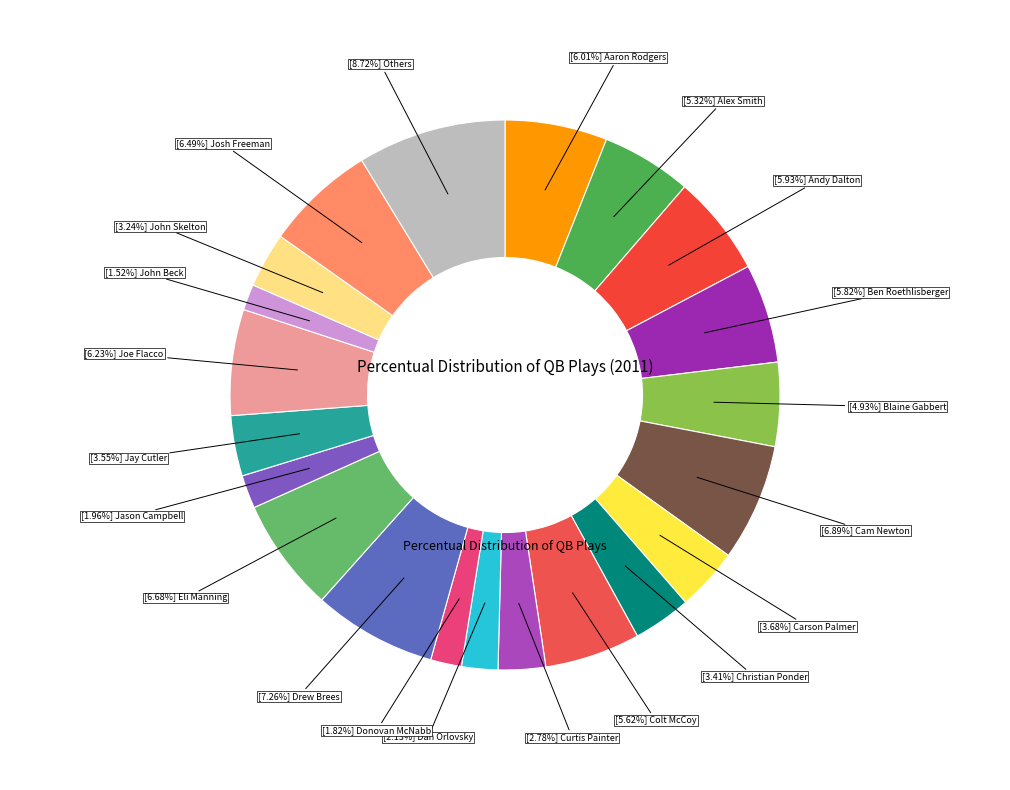

Count the number of slices in the pie.

21